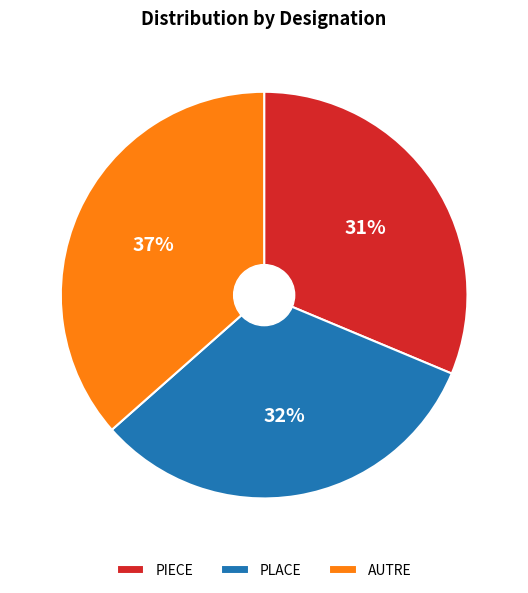

Which category has the biggest portion of the pie?

AUTRE